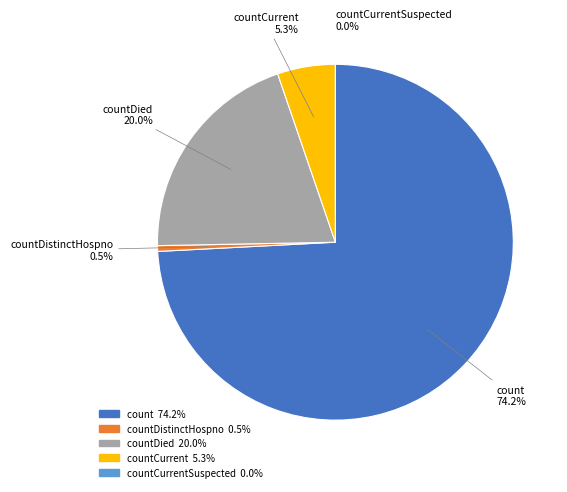

Do countCurrent and countCurrentSuspected together represent more than half of the pie?

No